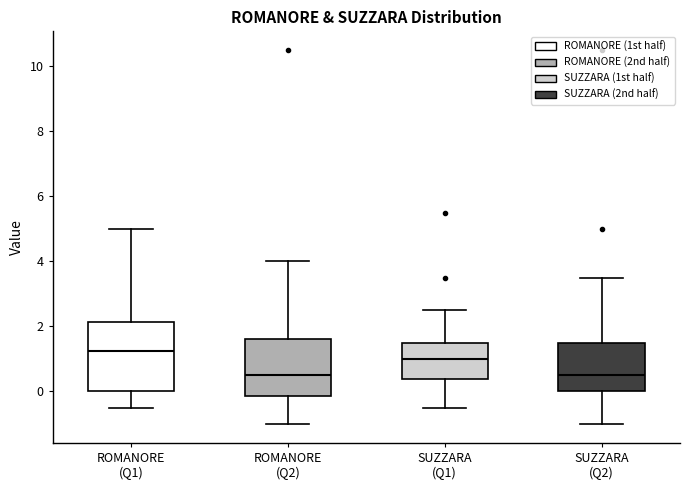

Where does the lower whisker of the box for SUZZARA (Q2) end on the y-axis? The values are not printed on the chart, so give them approximately, as read against the axis.

-1.0